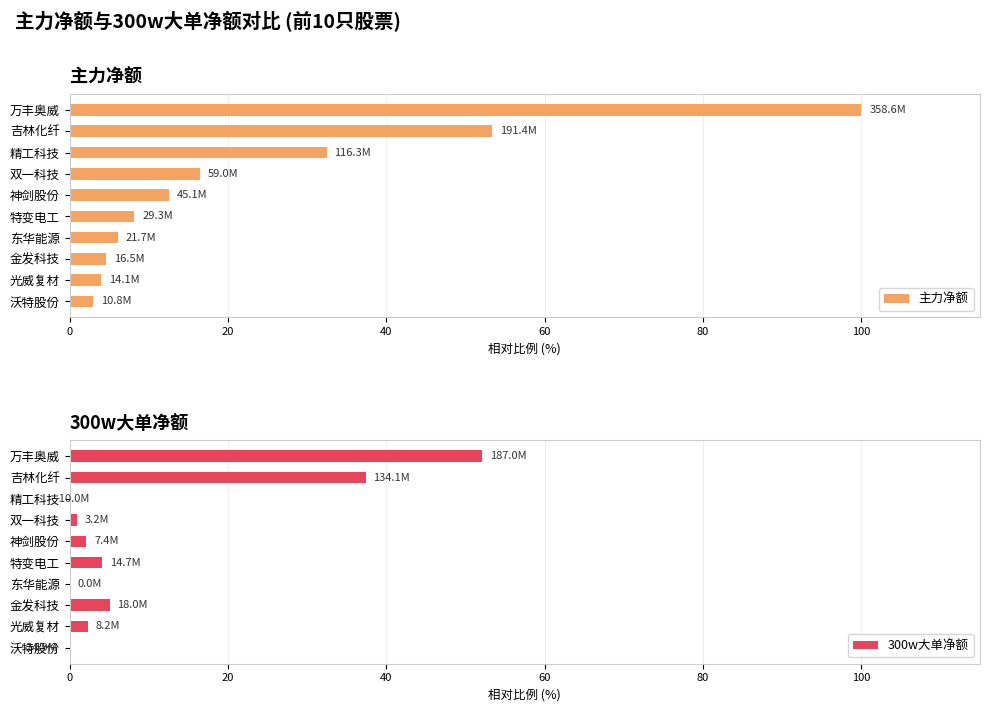

Read the 主力净额 value at 双一科技.

16.4